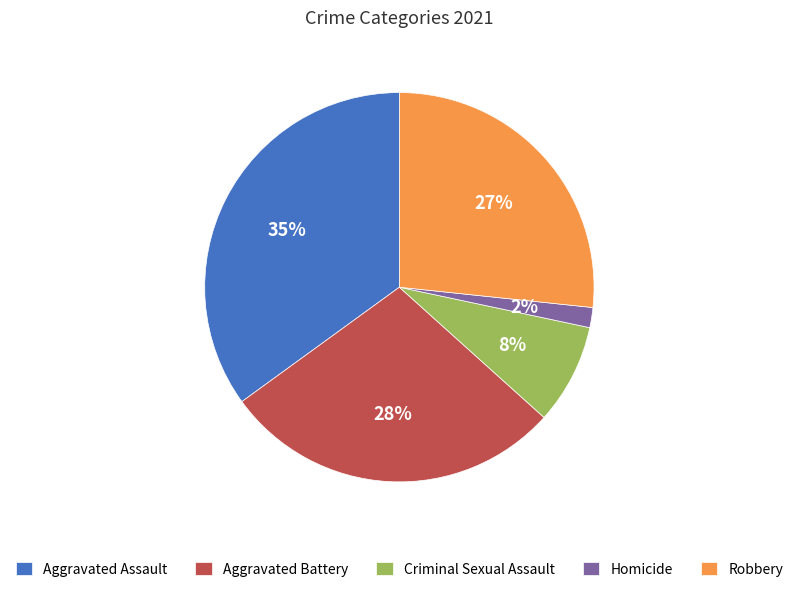

Do Robbery and Aggravated Assault together represent more than half of the pie?

Yes